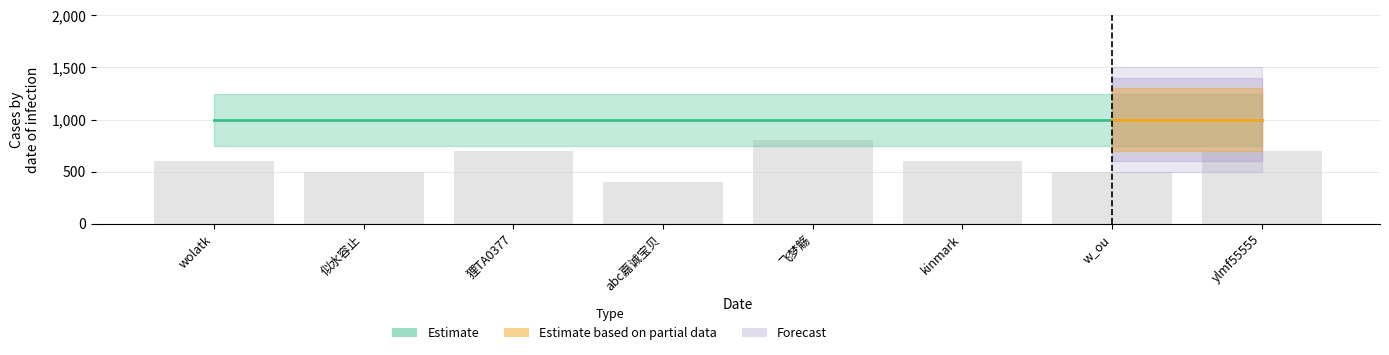

Does the chart contain any negative values?

No